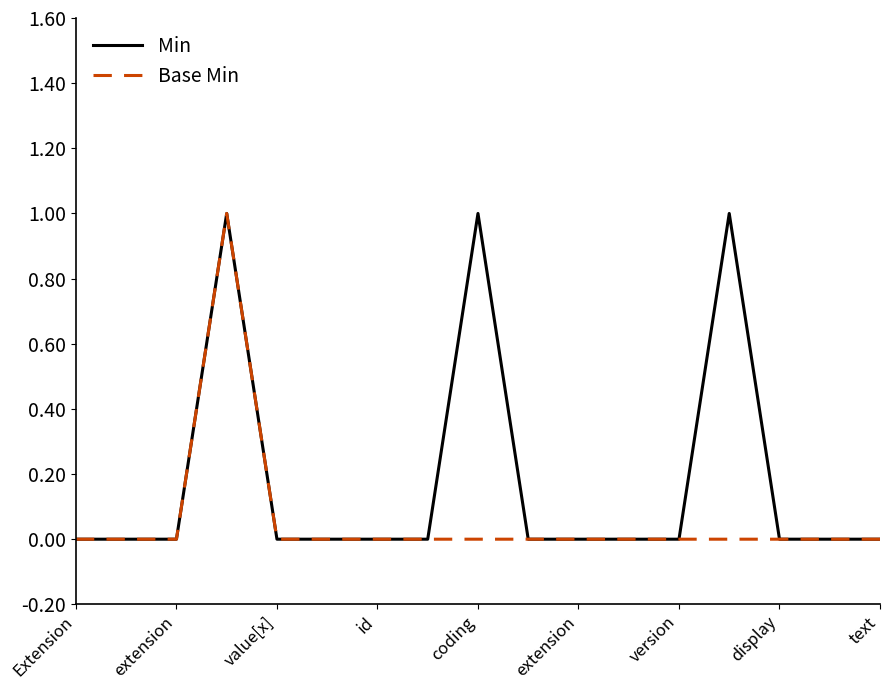

In Base Min, how many points are higher than both neighbors (excluding endpoints)?

1